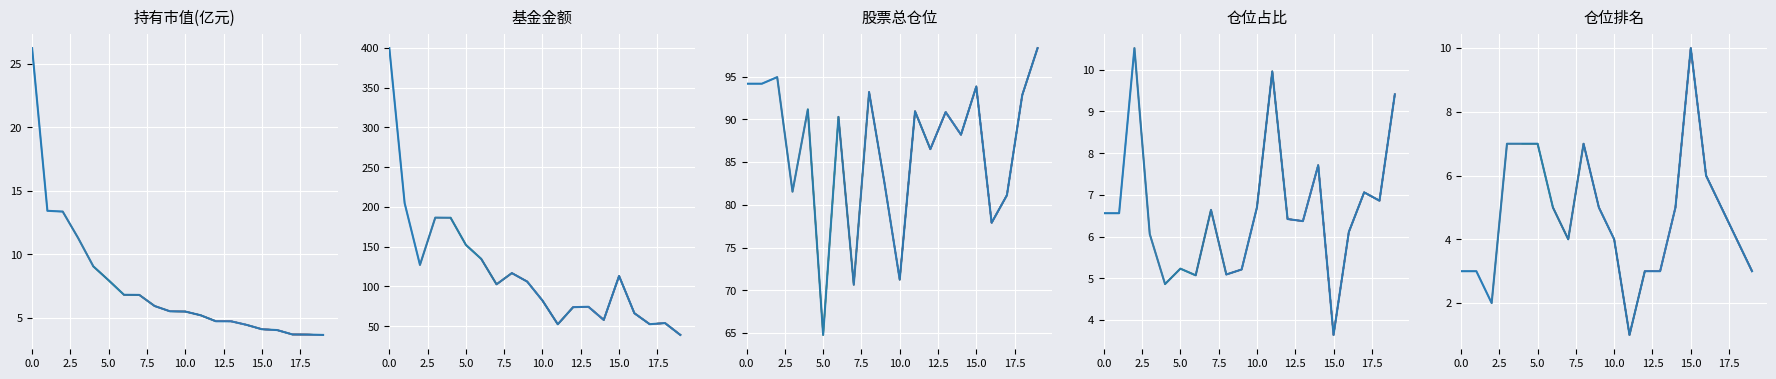

What is the approximate value of 仓位排名 at 6?

5.0